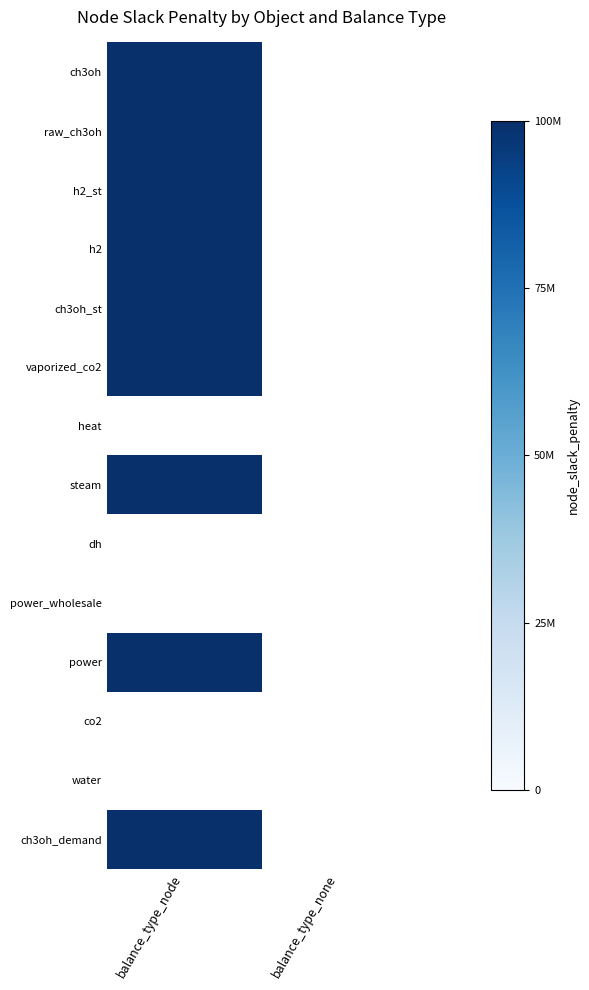

How many positive values does the ch3oh_st series have?

1